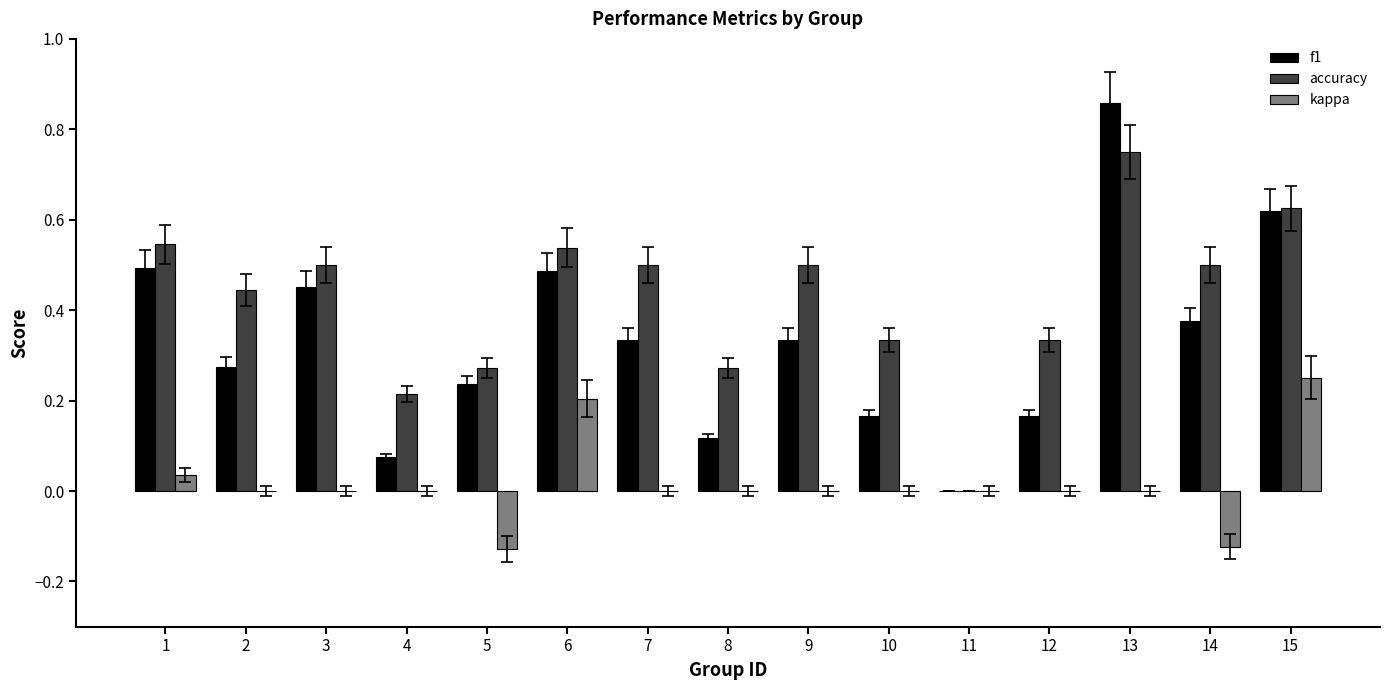

Which category has the highest value across all series?

13